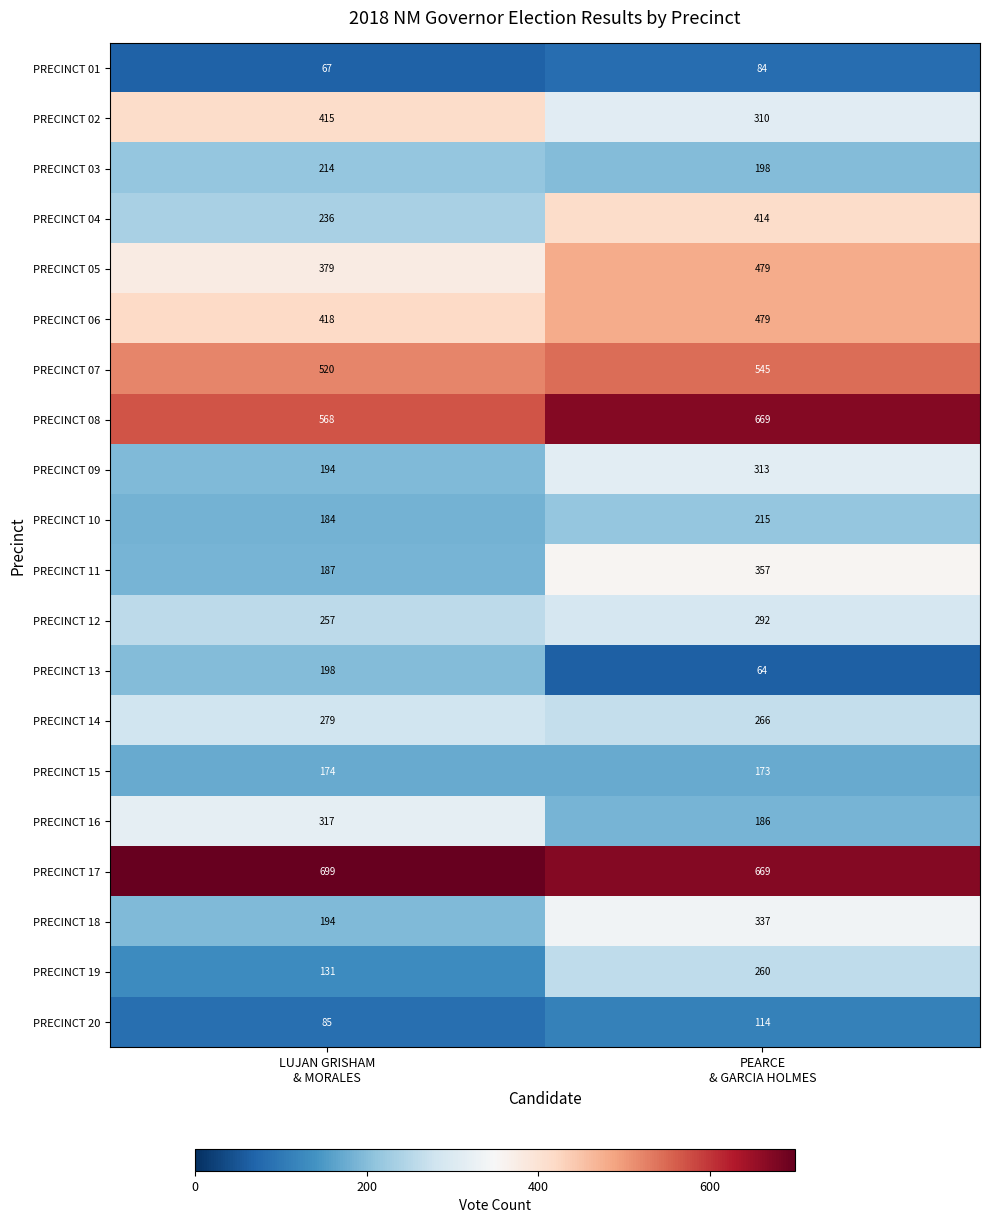

What is the sum of all PRECINCT 02 values?

725